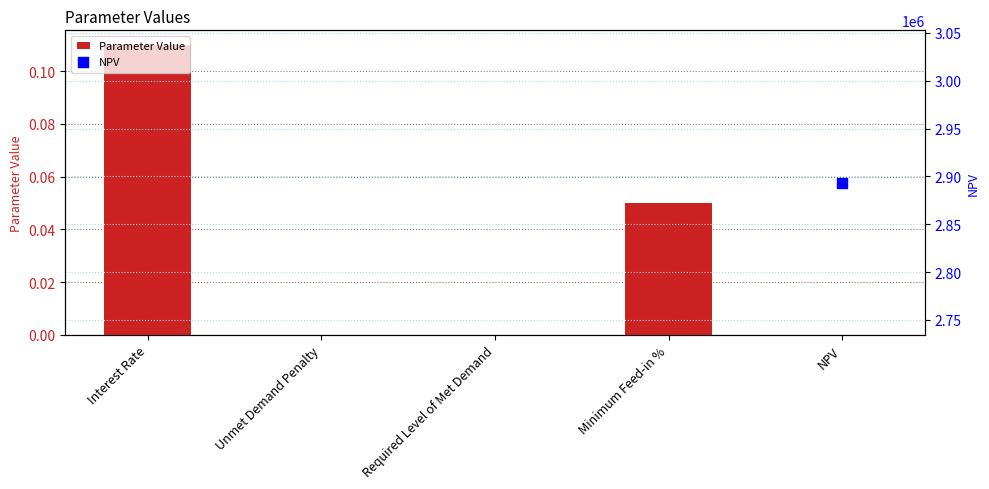

Between Unmet Demand Penalty and NPV, which is larger?

Unmet Demand Penalty